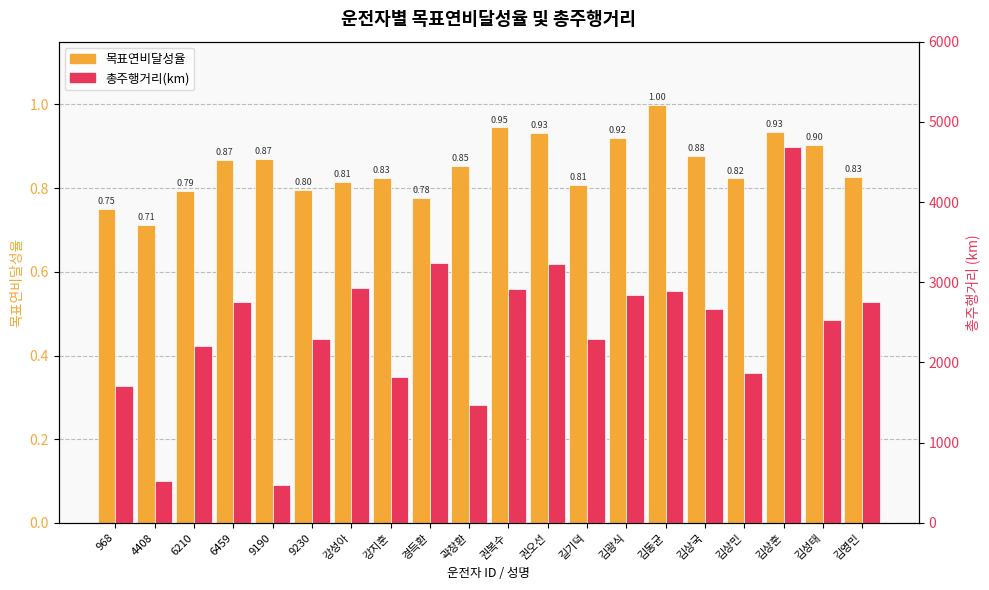

What is the difference between the maximum and minimum values in the 목표연비달성율 series?

0.3